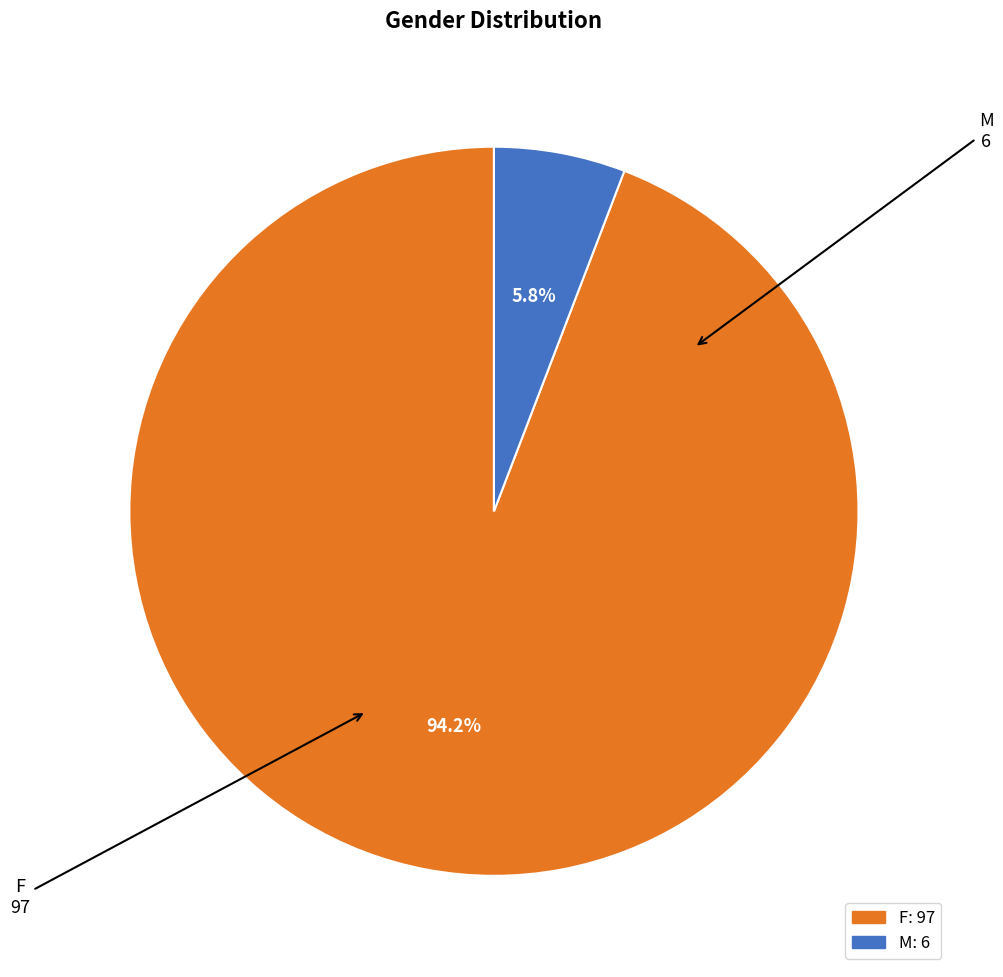

To the nearest percent, what is the difference between the F and M slice percentages?

88%